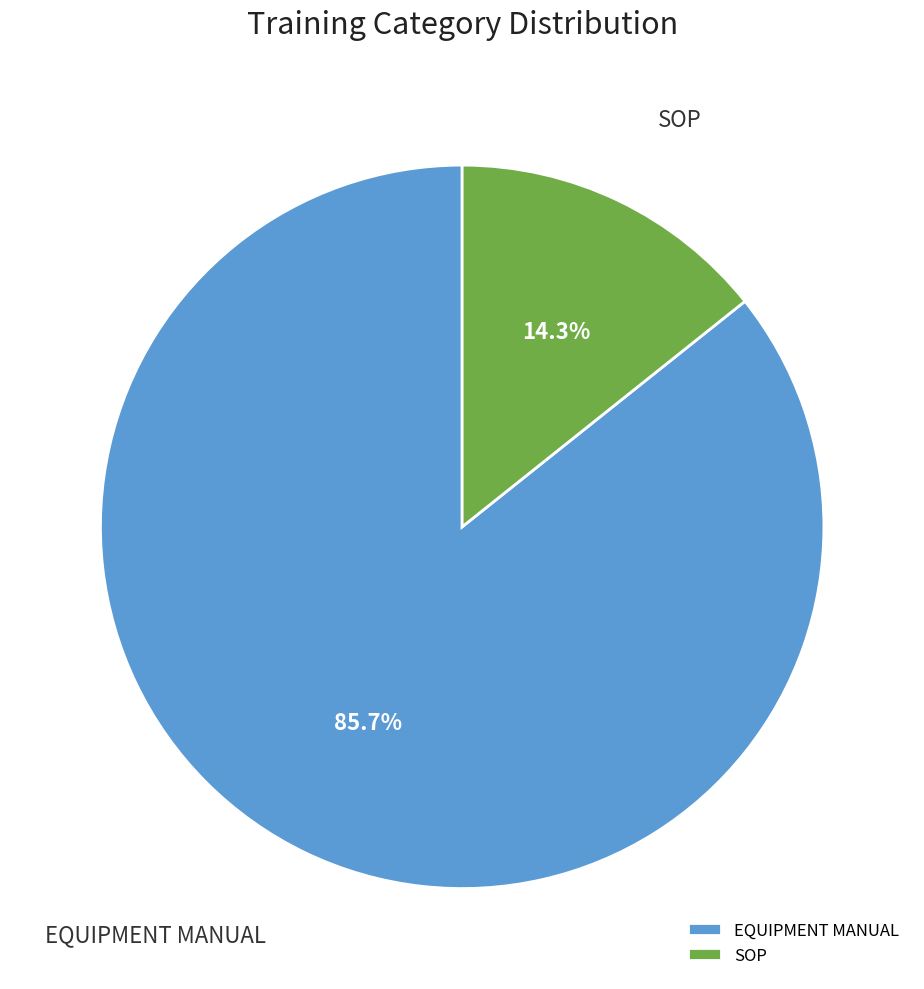

Which slice represents more than half of the pie?

EQUIPMENT MANUAL